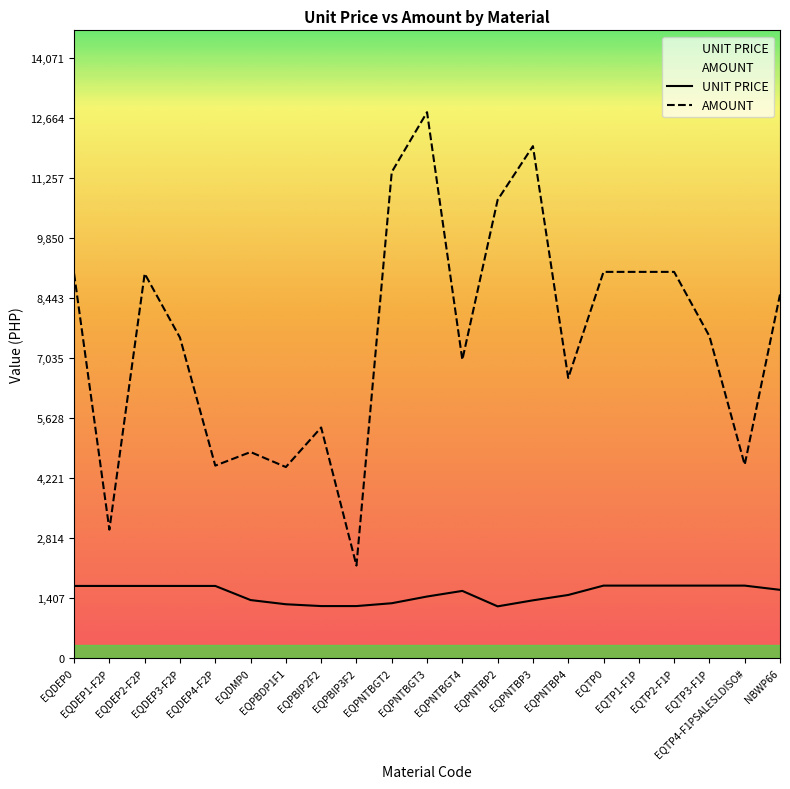

True or false: AMOUNT and UNIT PRICE cross at least once.

False